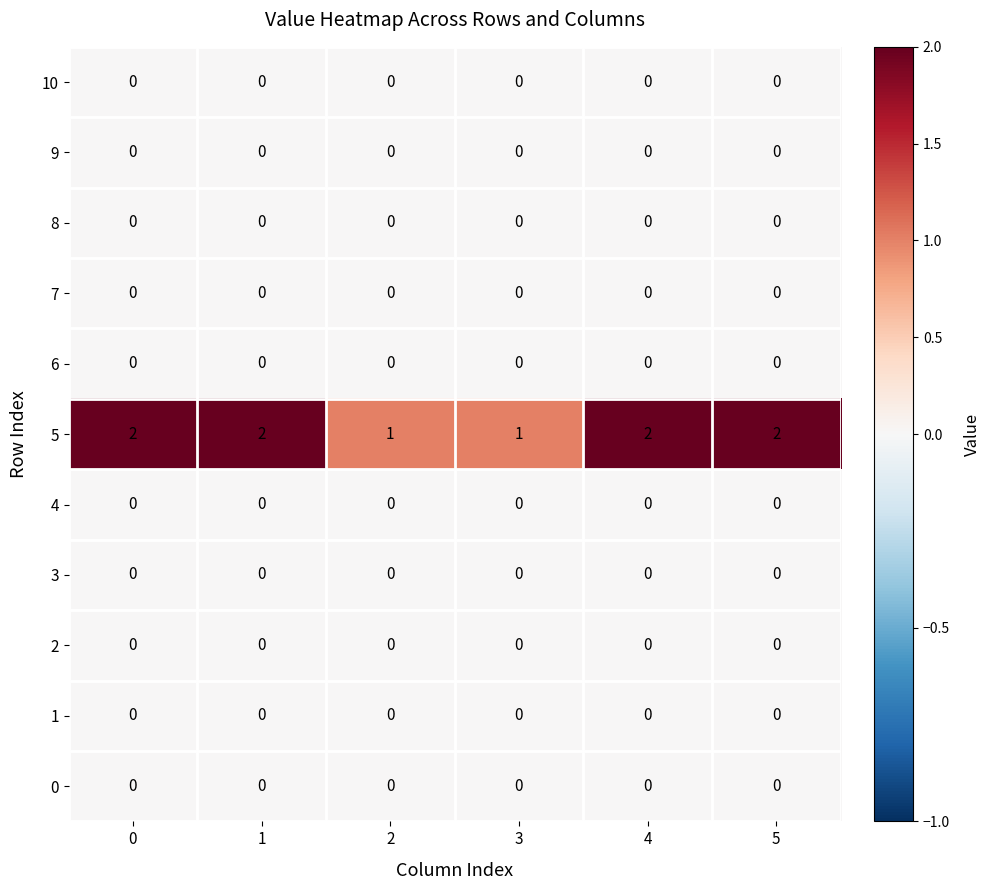

Is it true that 6 equals 0 at 4?

True